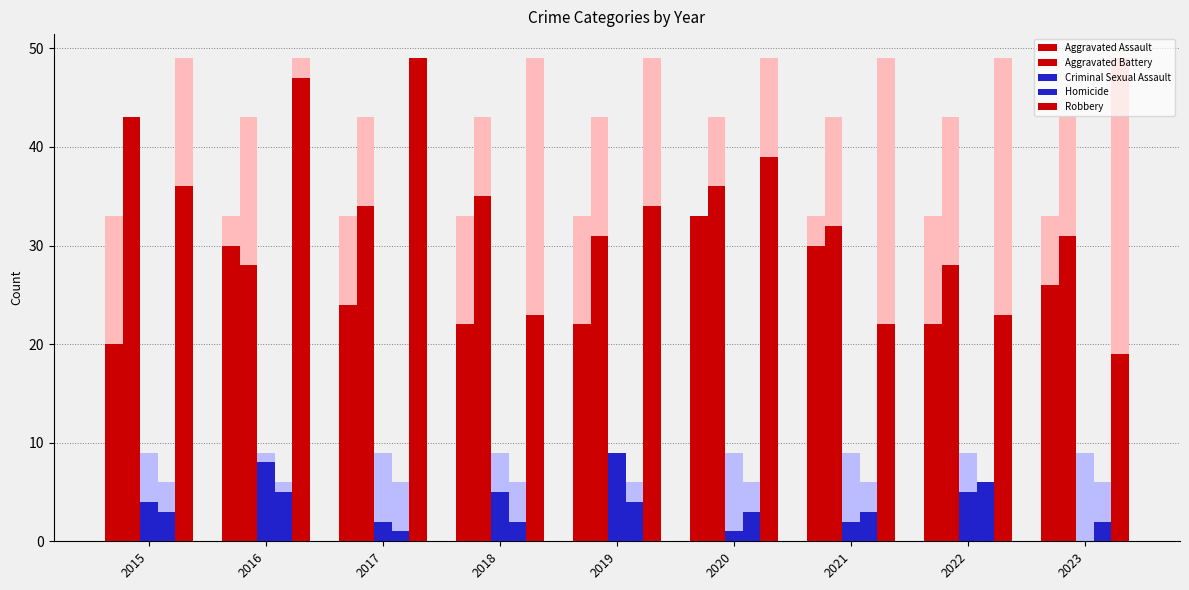

The Aggravated Assault series shows 22 at 2022. True or false?

True